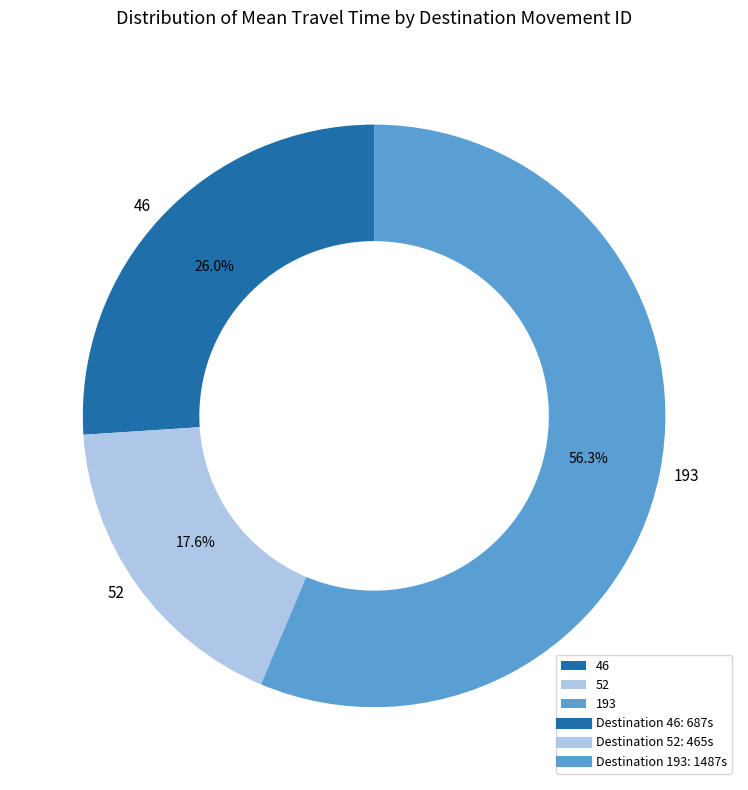

True or false: 193 accounts for 64% of the total.

False